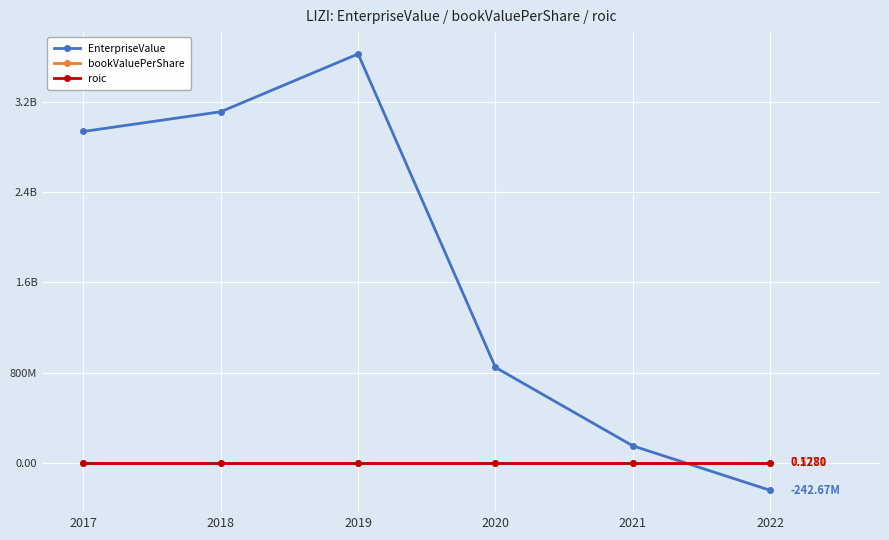

What are all the series names shown in the legend?

EnterpriseValue, bookValuePerShare, roic